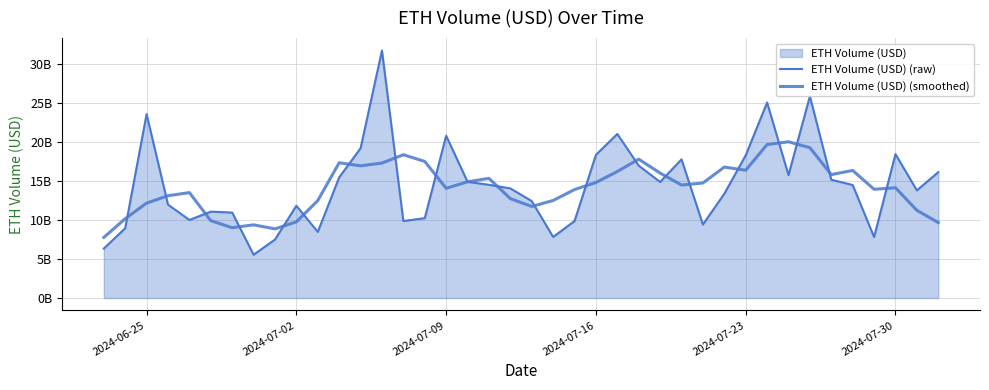

How many data points in ETH Volume (USD) (smoothed) are less than 14490942750?

20